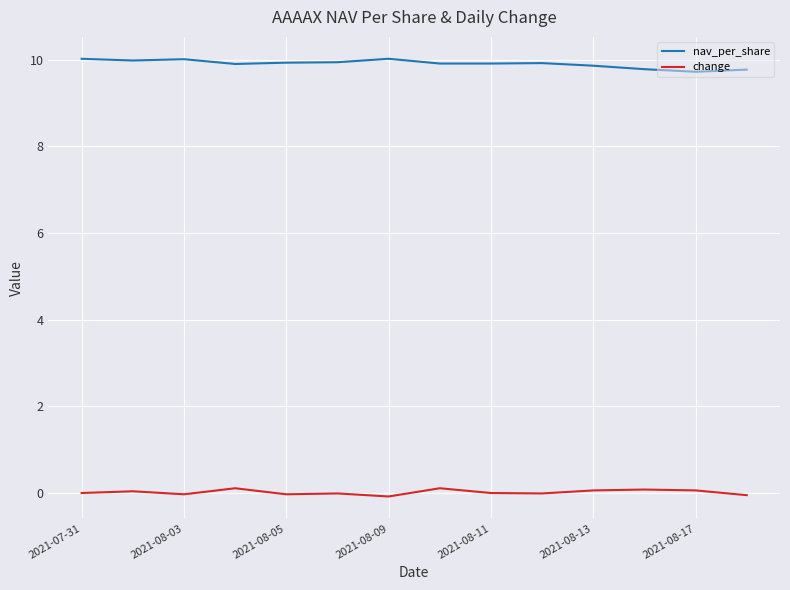

How many categories are shown in the chart?

14